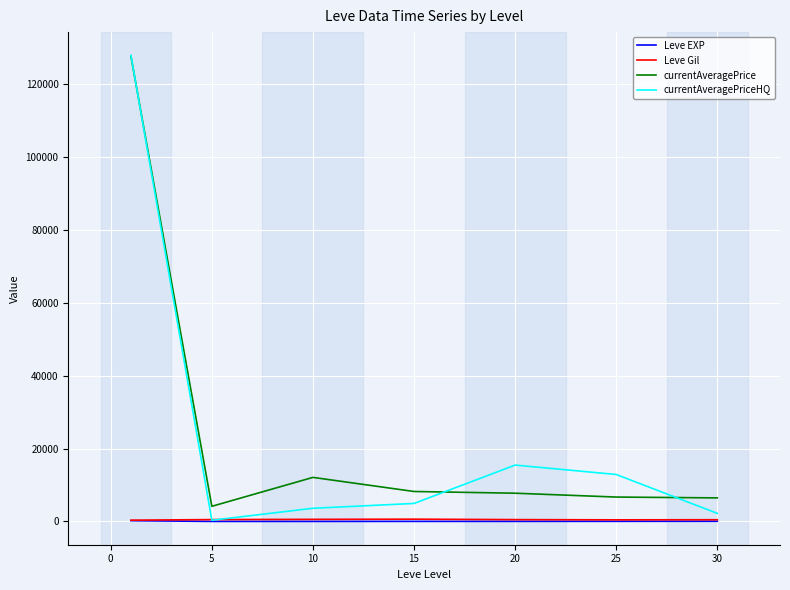

True or false: currentAveragePrice and Leve Gil intersect in this chart.

False